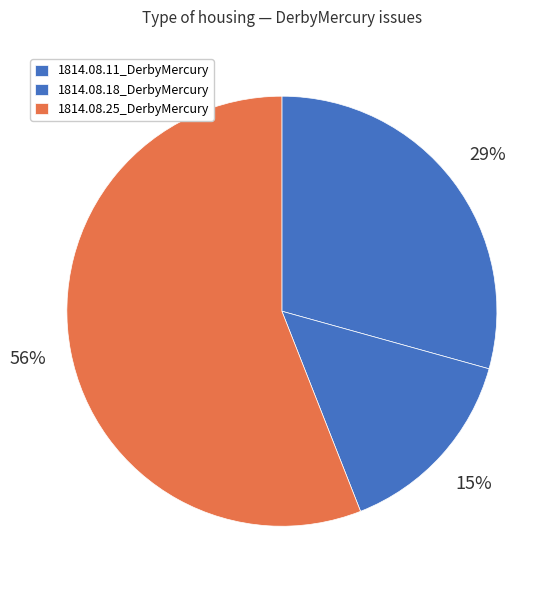

Count the number of slices in the pie.

3